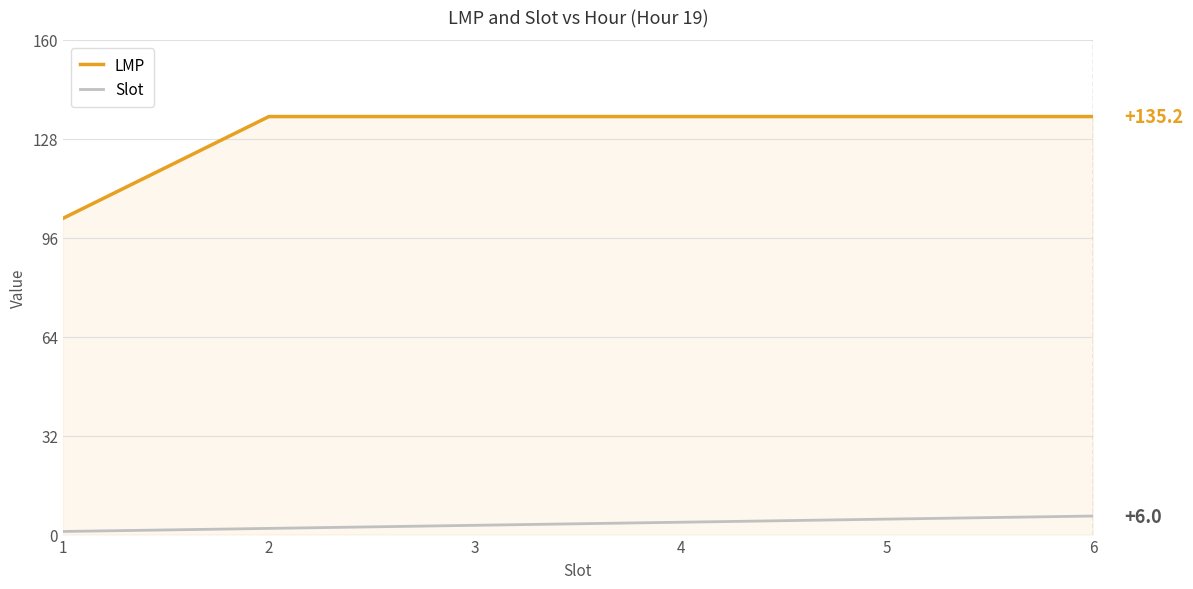

True or false: LMP has more than 2 interior local peaks.

False